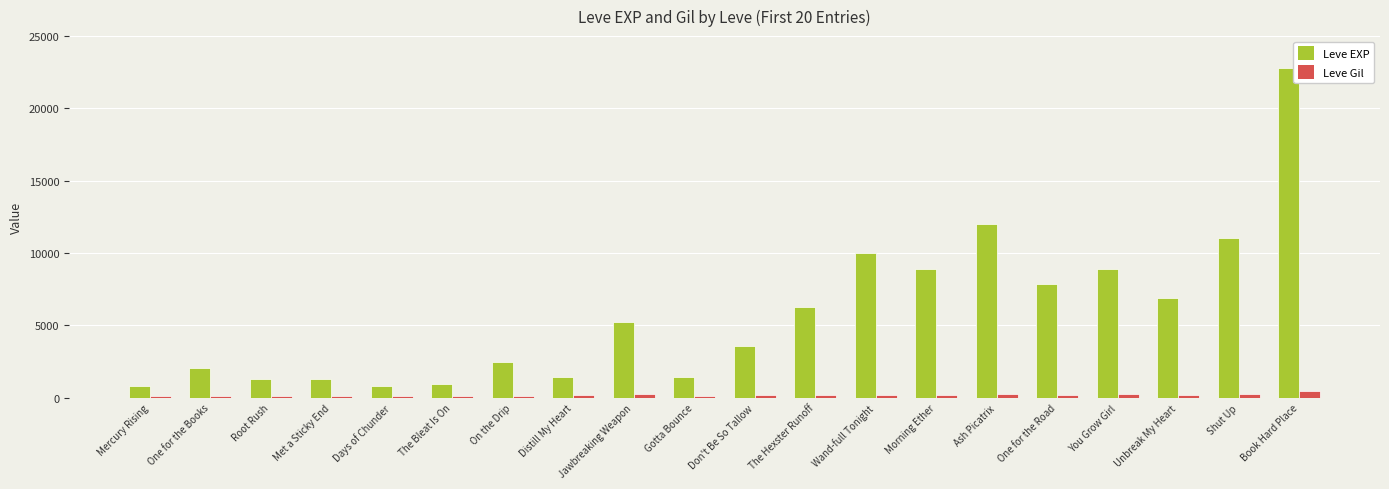

What is the difference between the Leve Gil values at Ash Picatrix and Don't Be So Tallow?

60